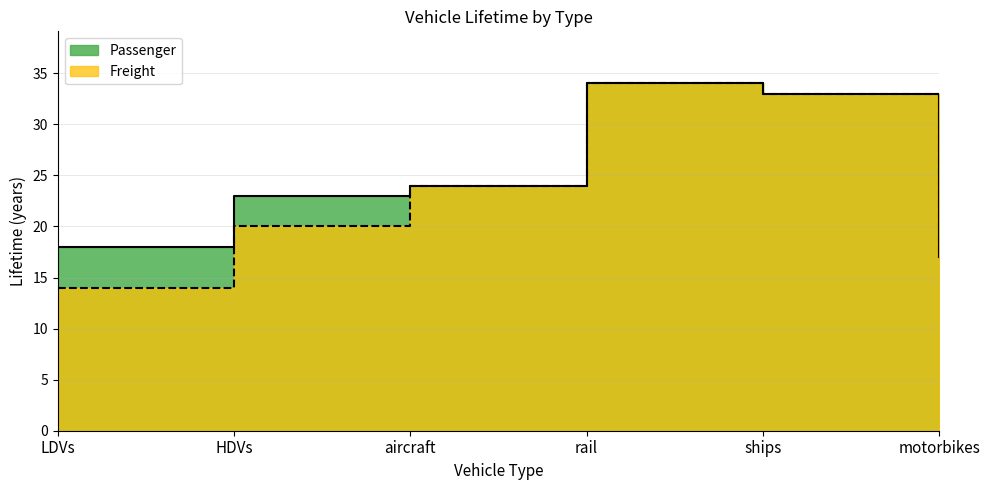

Is the value of Passenger at HDVs greater than the value of Freight at LDVs?

Yes